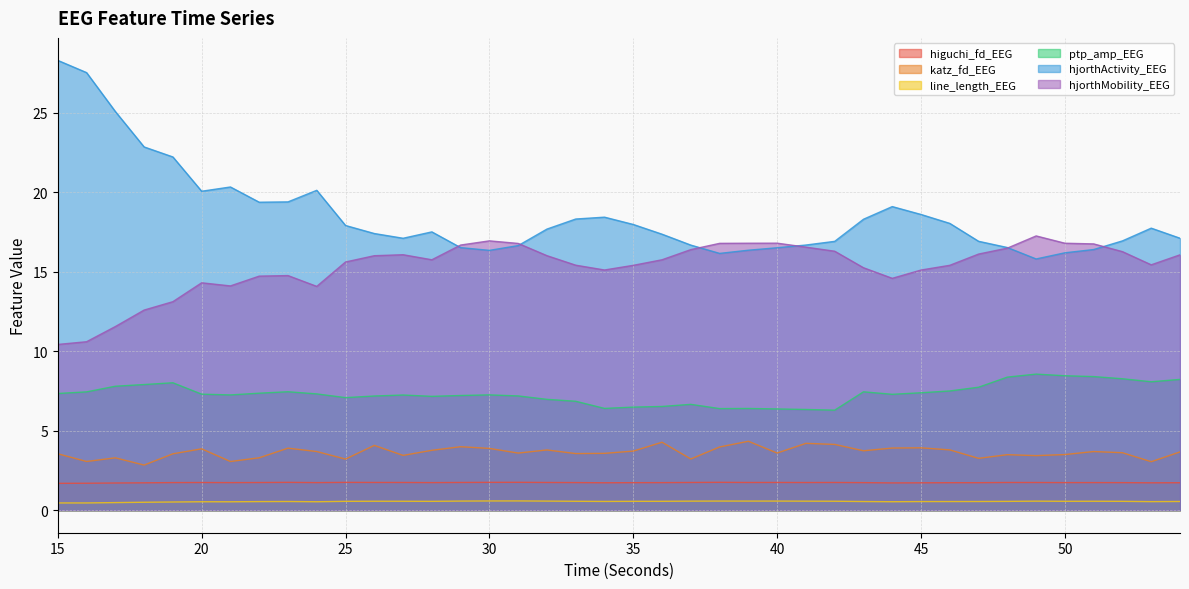

Rank the series at 25 from highest to lowest value.

hjorthActivity_EEG, hjorthMobility_EEG, ptp_amp_EEG, katz_fd_EEG, higuchi_fd_EEG, line_length_EEG